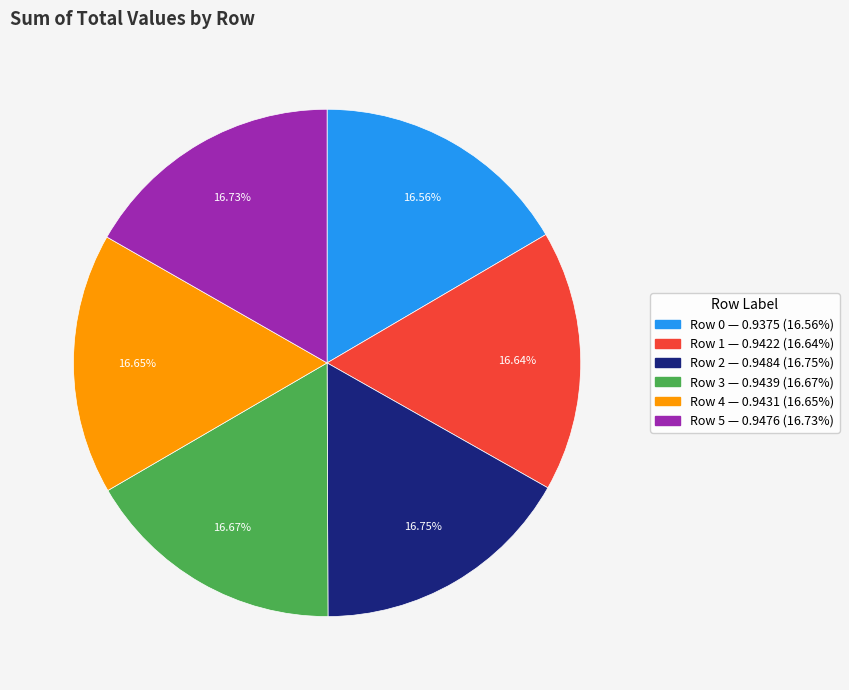

To the nearest percent, what portion does Row 4 represent?

17%